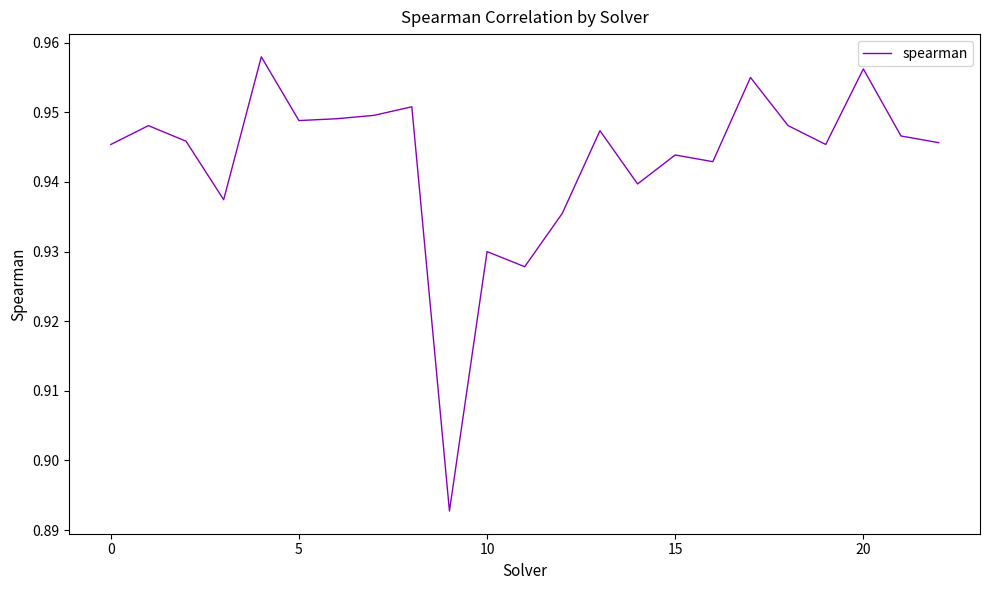

Is it true that the value at 0 is 0.4?

False